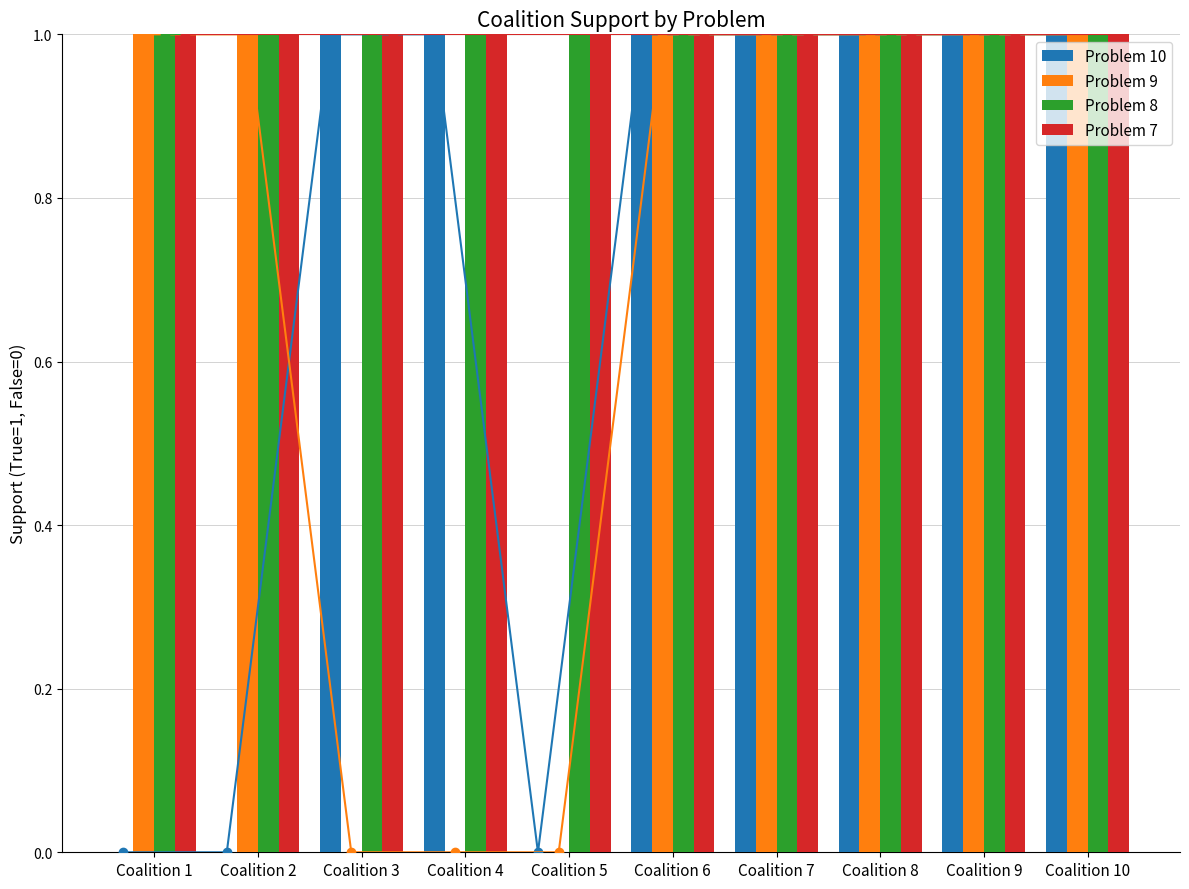

Is it true that Problem 10 equals 2 at Coalition 7?

False